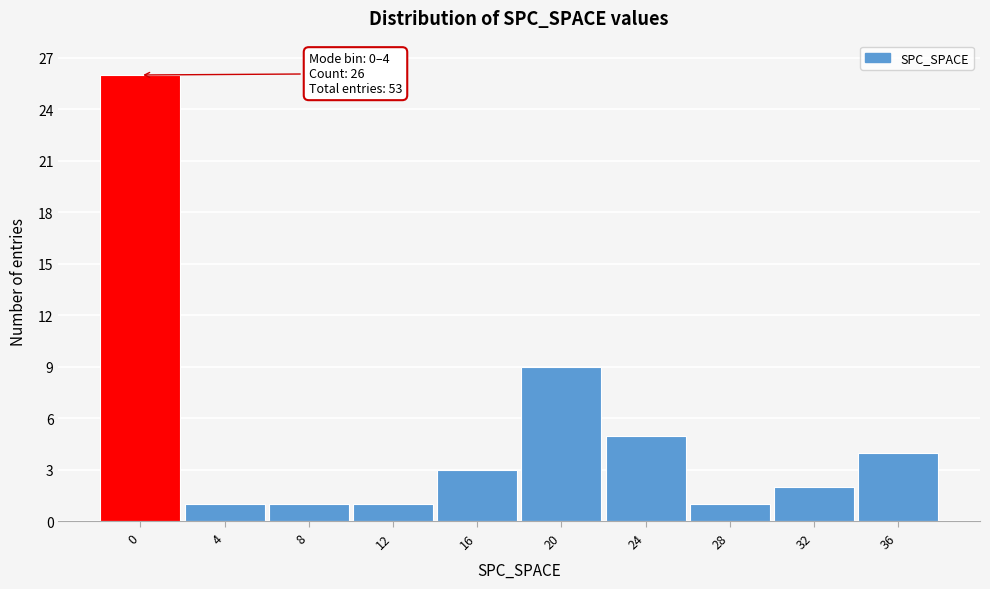

Reading right to left, what are all the values shown in this chart?

36=4	32=2	28=1	24=5	20=9	16=3	12=1	8=1	4=1	0=26